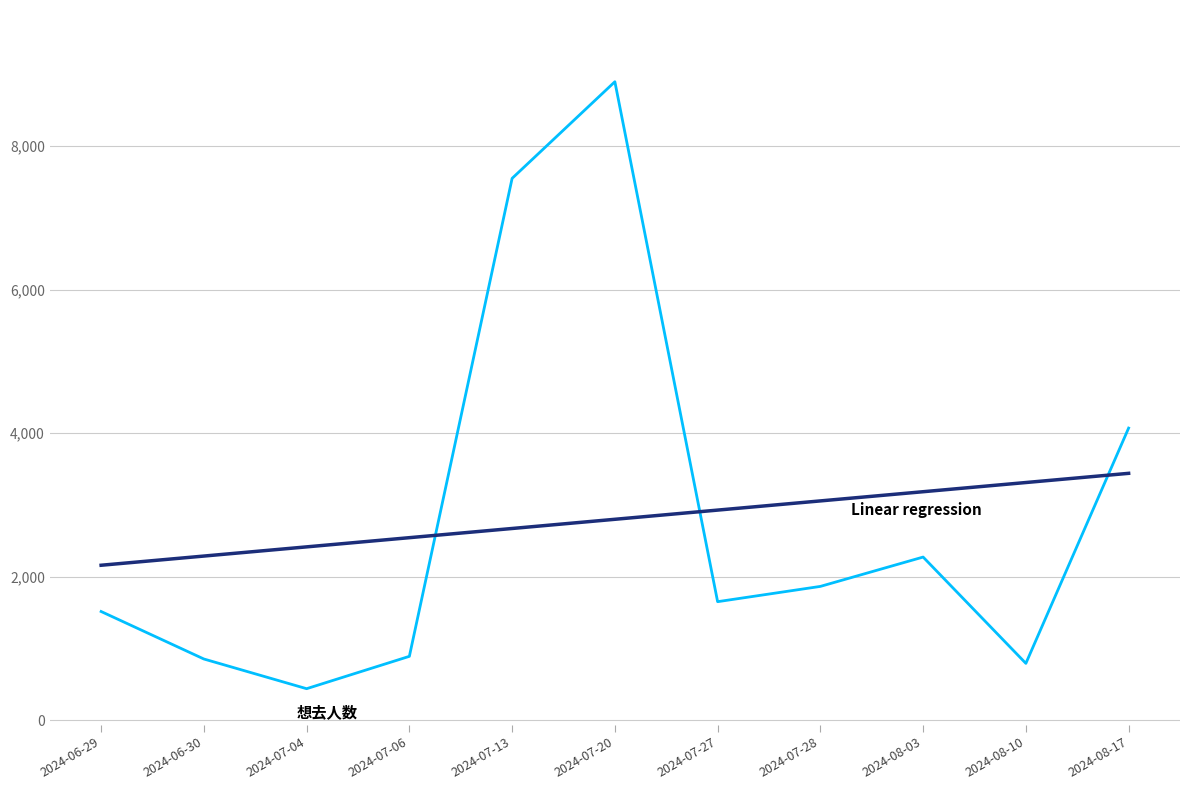

At which category is the sum across all series the highest?

2024-07-20